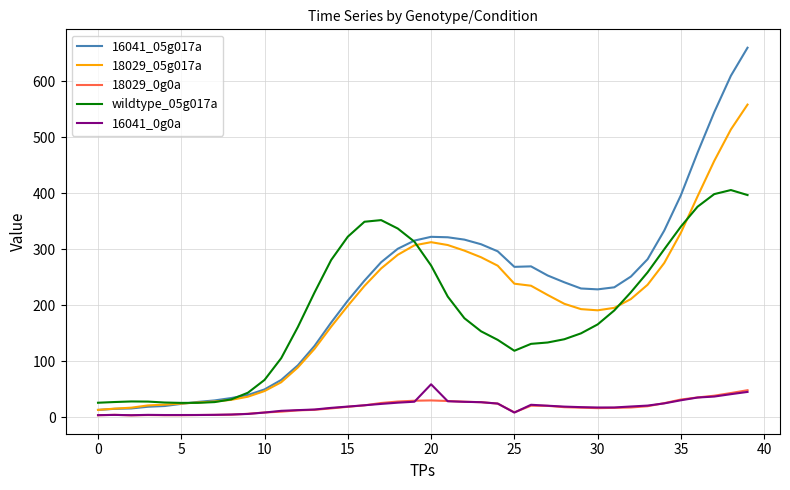

How many lines are shown in the chart?

5